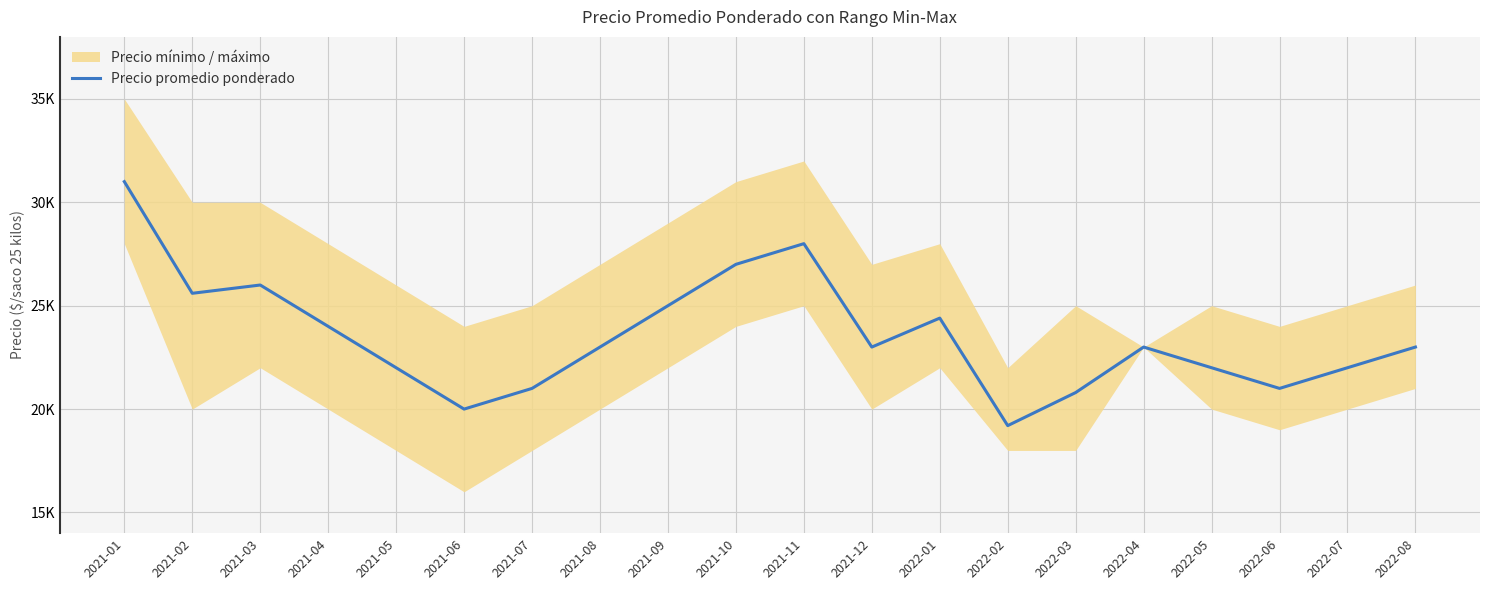

How many data points does each series have?

20